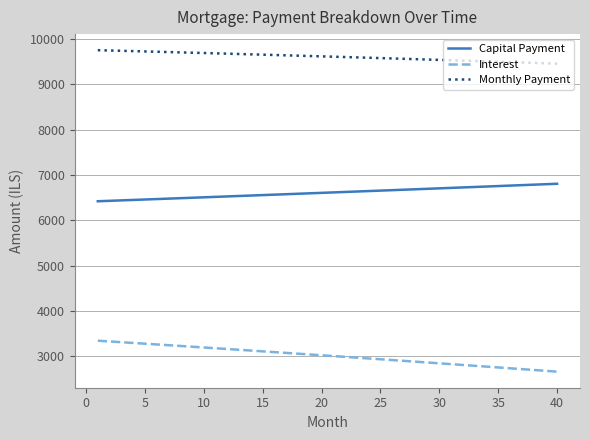

What is the lowest value of the Capital Payment series?

6419.9